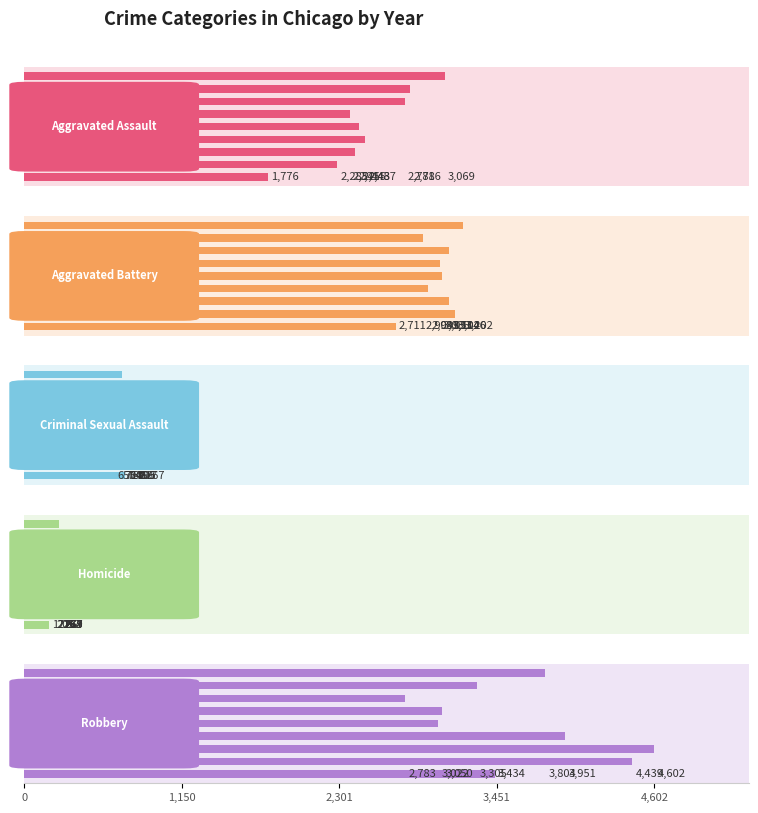

What is the total value across all series at 2018?

10420